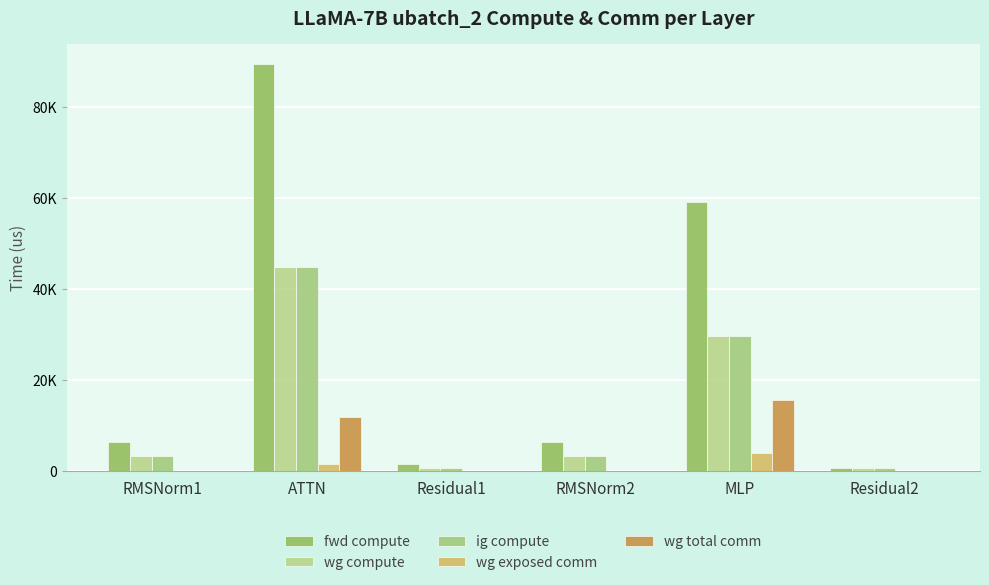

Does the chart contain stacked bars?

No